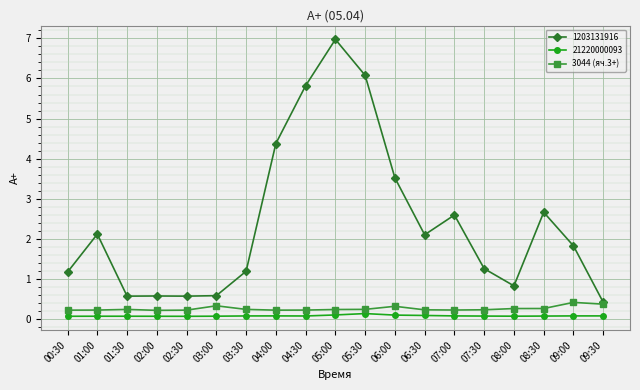

How many 21220000093 values are between 0 and 1?

19